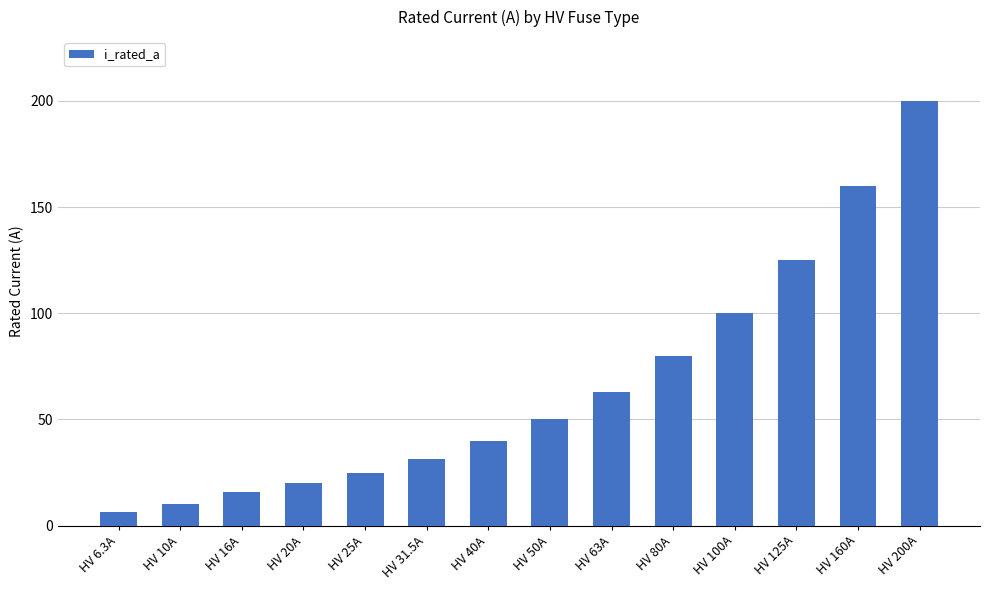

What is the greatest value displayed?

200.0